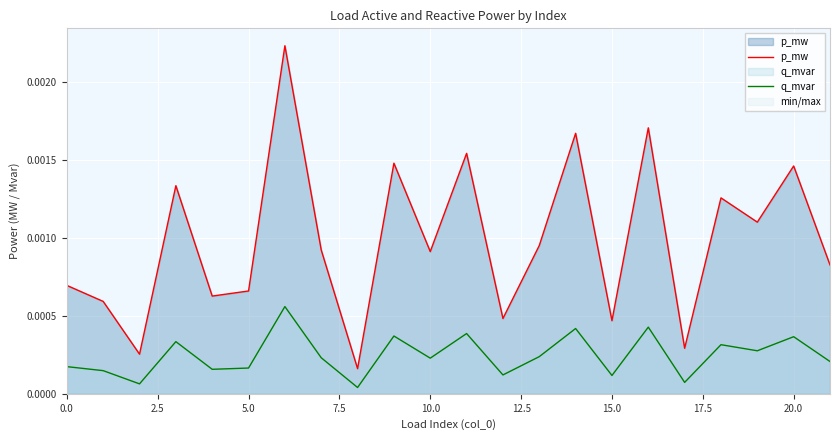

Rank the series by their maximum value, from highest to lowest.

p_mw, q_mvar